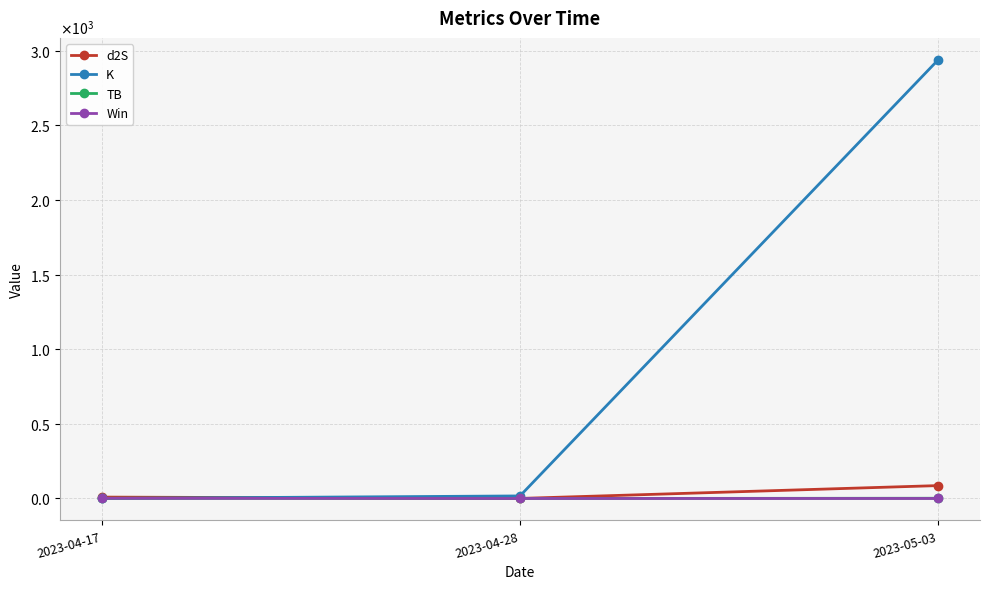

What is the total value across all series at 2023-04-17?

11.9